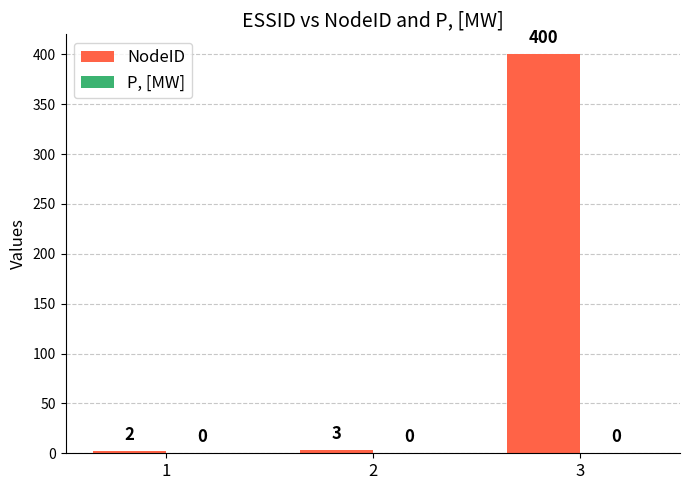

Are the bars horizontal?

No